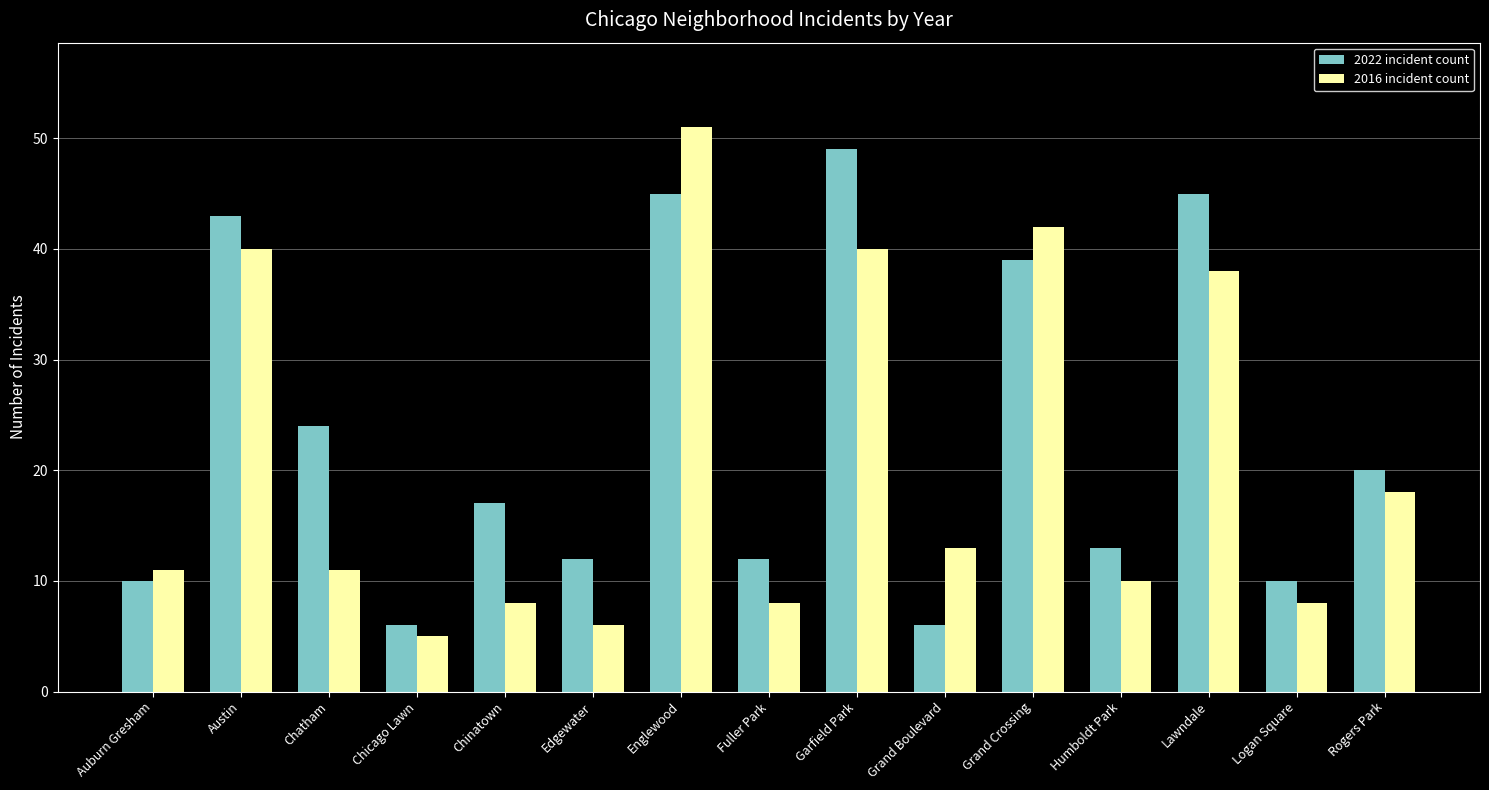

Does the chart contain any negative values?

No